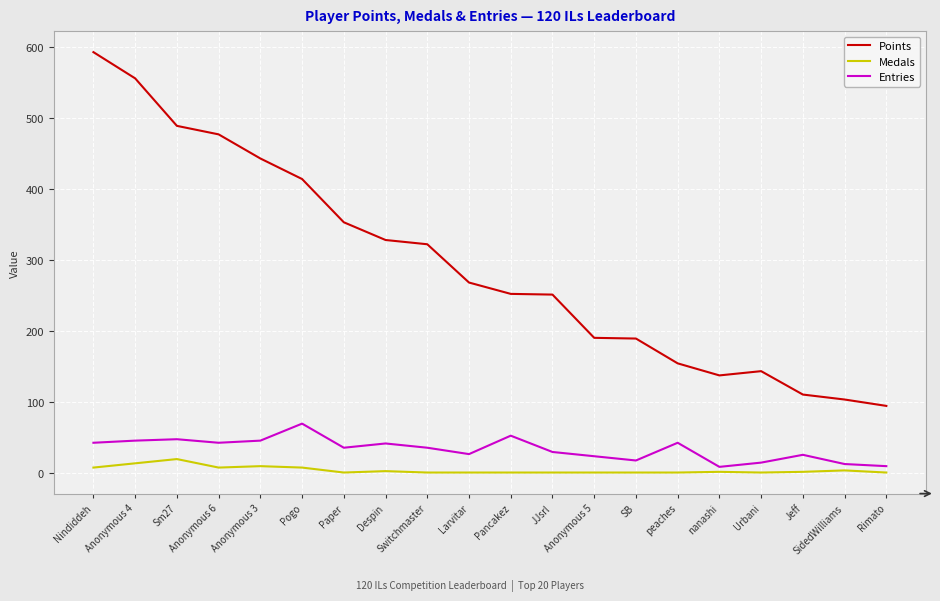

Which series has the largest total across all categories?

Points